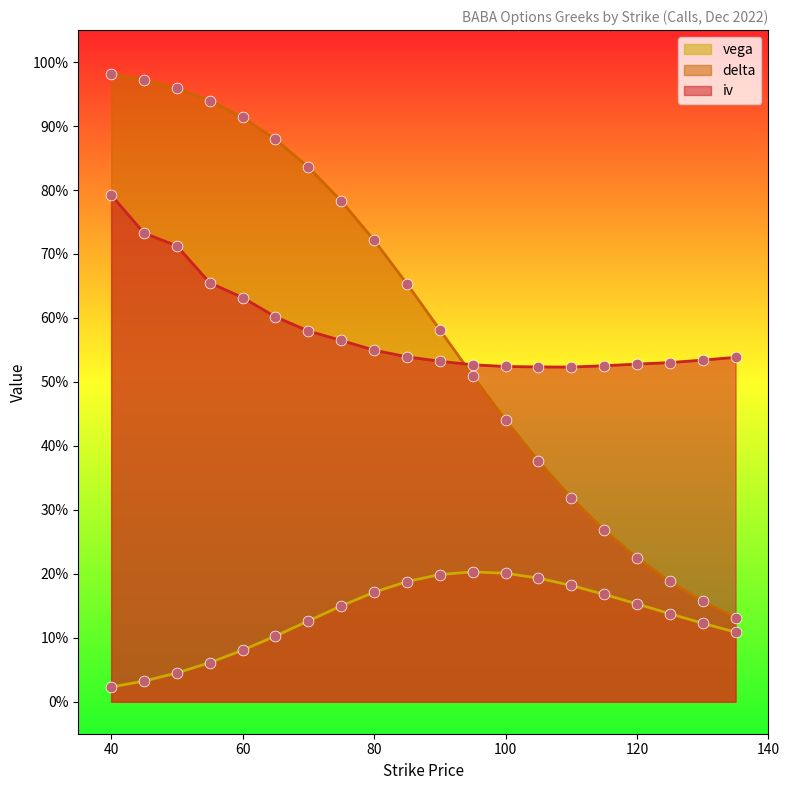

Which series reaches the minimum Y coordinate?

vega